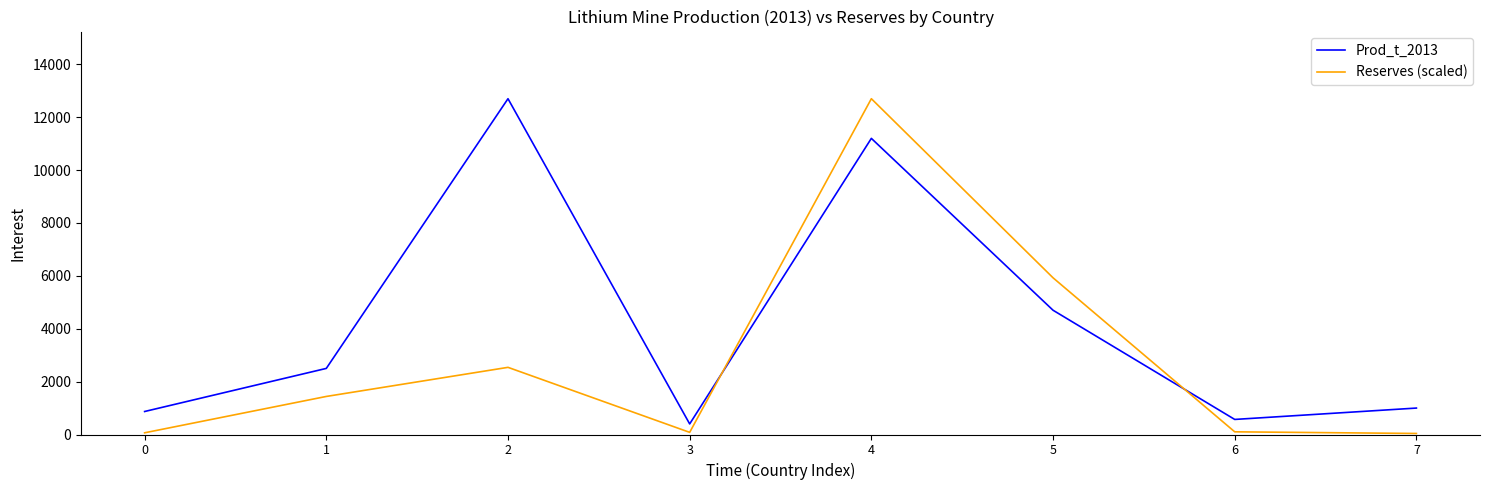

What is the difference between the second highest and second lowest values in the Reserves (scaled) series?

5862.3